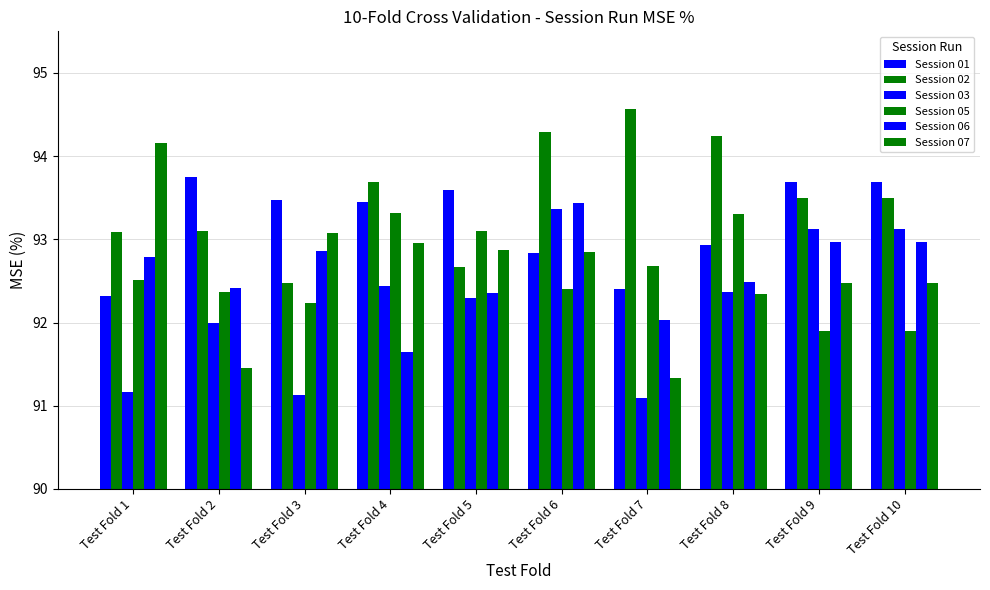

Which series changed the most between Test Fold 3 and Test Fold 8?

Session 02